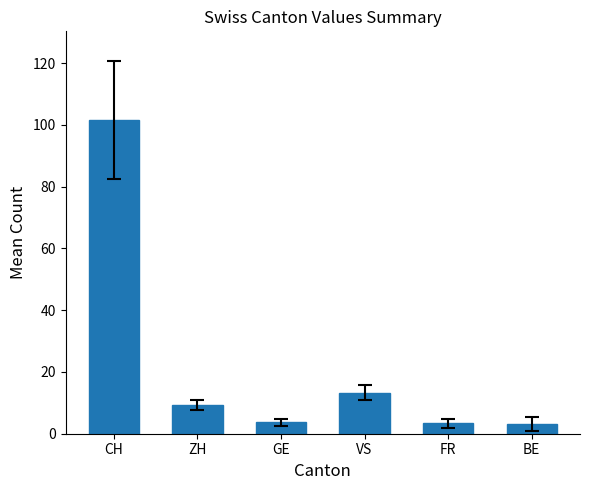

What is the change in value from CH to FR?

-98.2